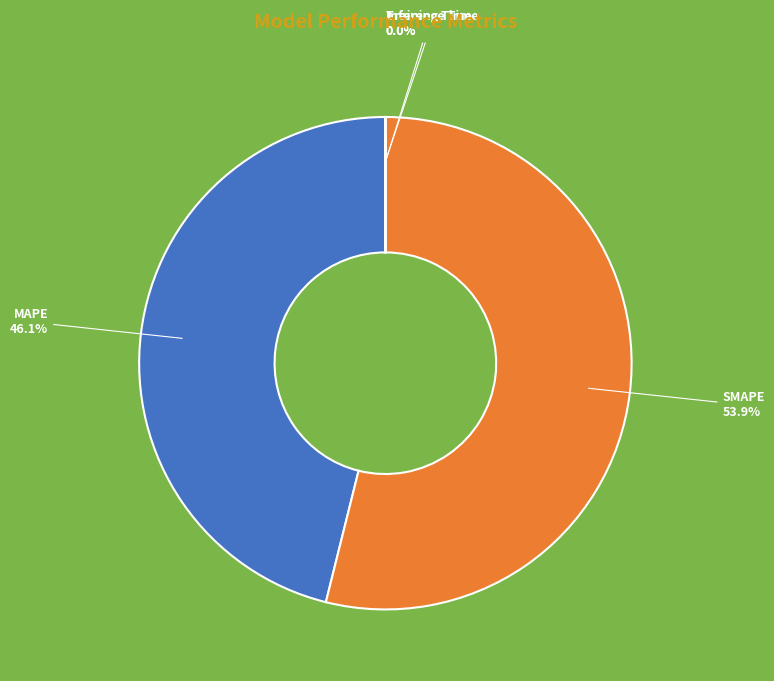

To the nearest percent, what is the average slice percentage?

25%